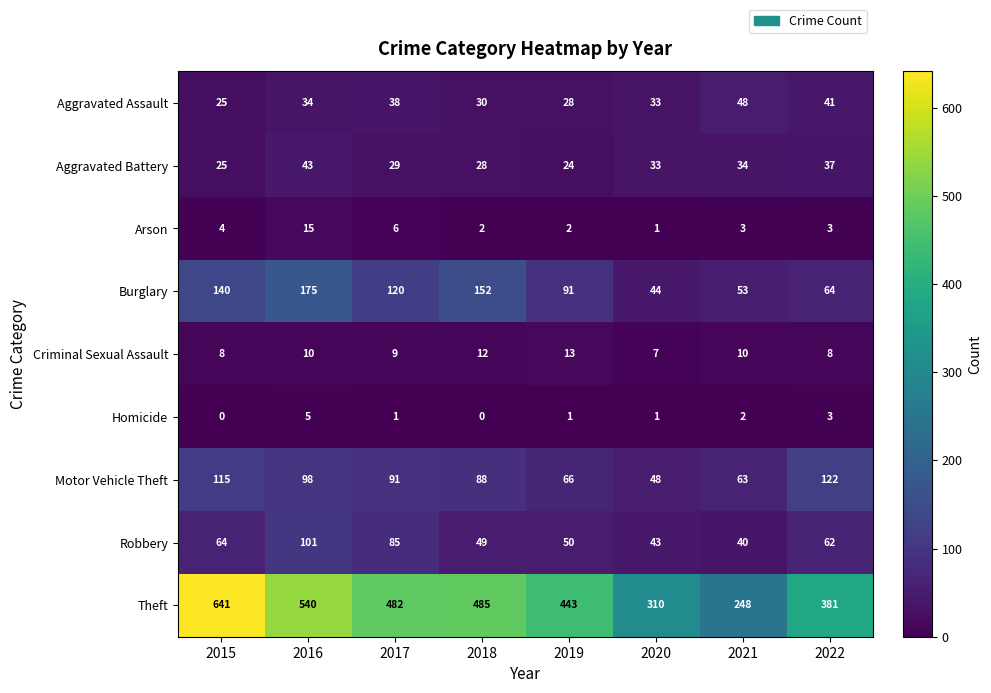

Which category has the highest value across all series?

2015